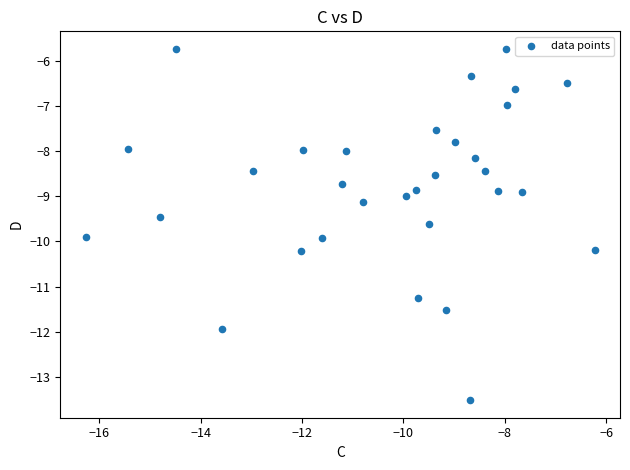

What is the range of X values (max minus min)?

10.0